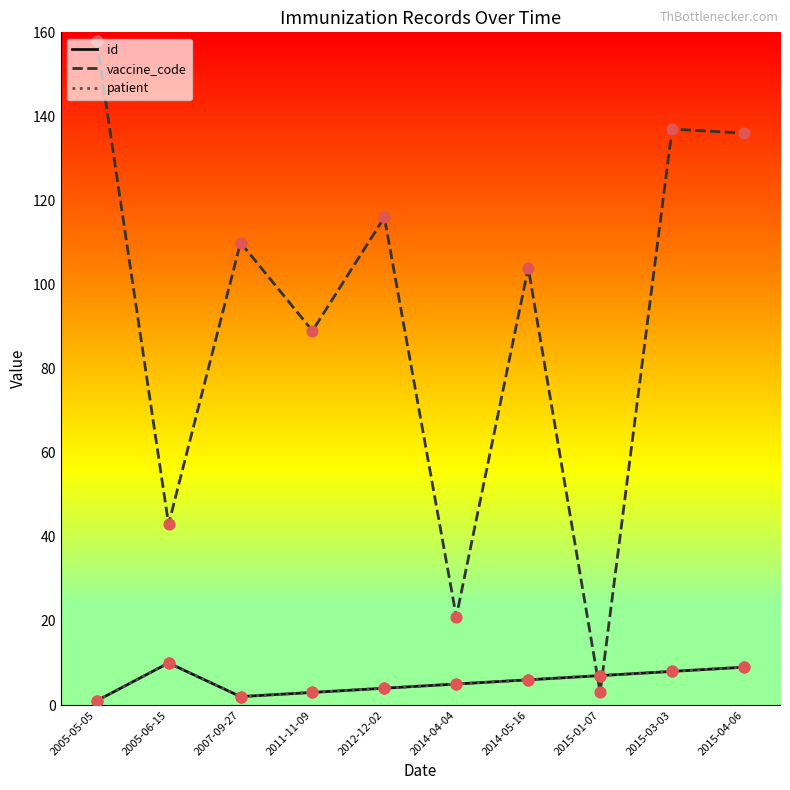

Is this an area chart (filled region under the line)?

No